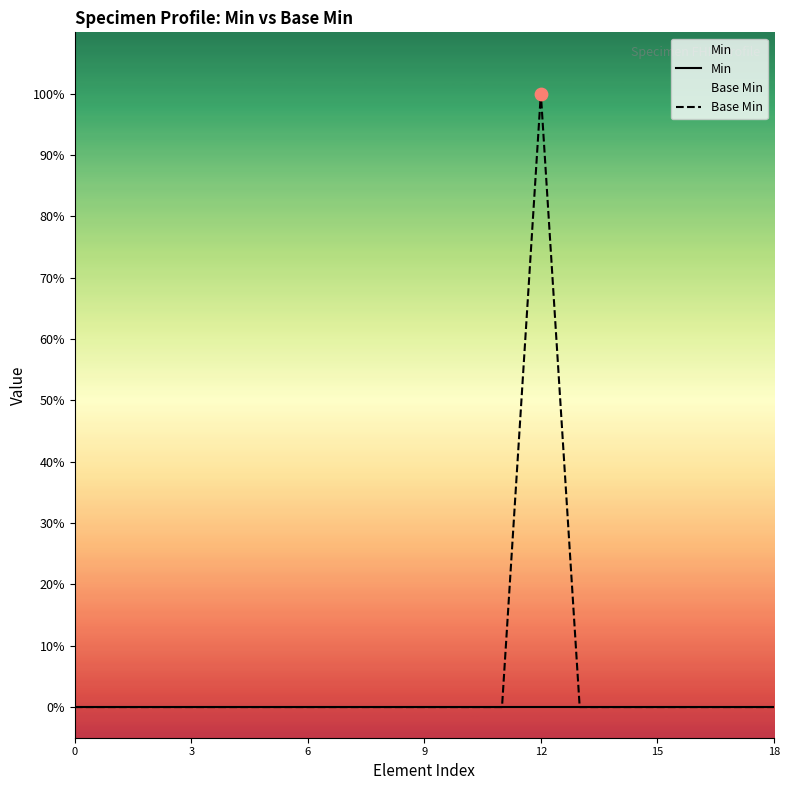

What are all the series names shown in the legend?

Min, Base Min